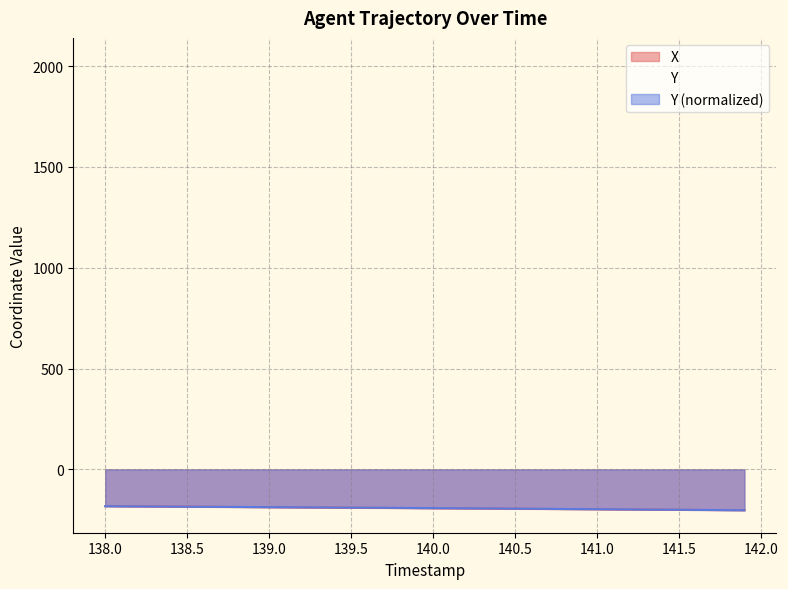

What is the highest value of the Y series?

2028.8